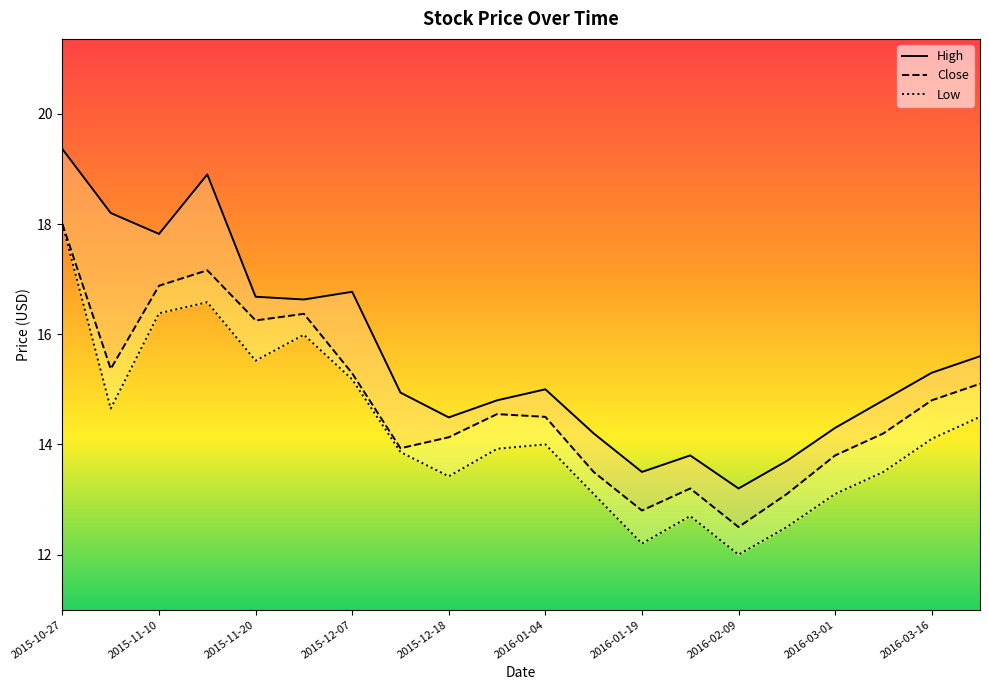

Is this an area chart (filled region under the line)?

No